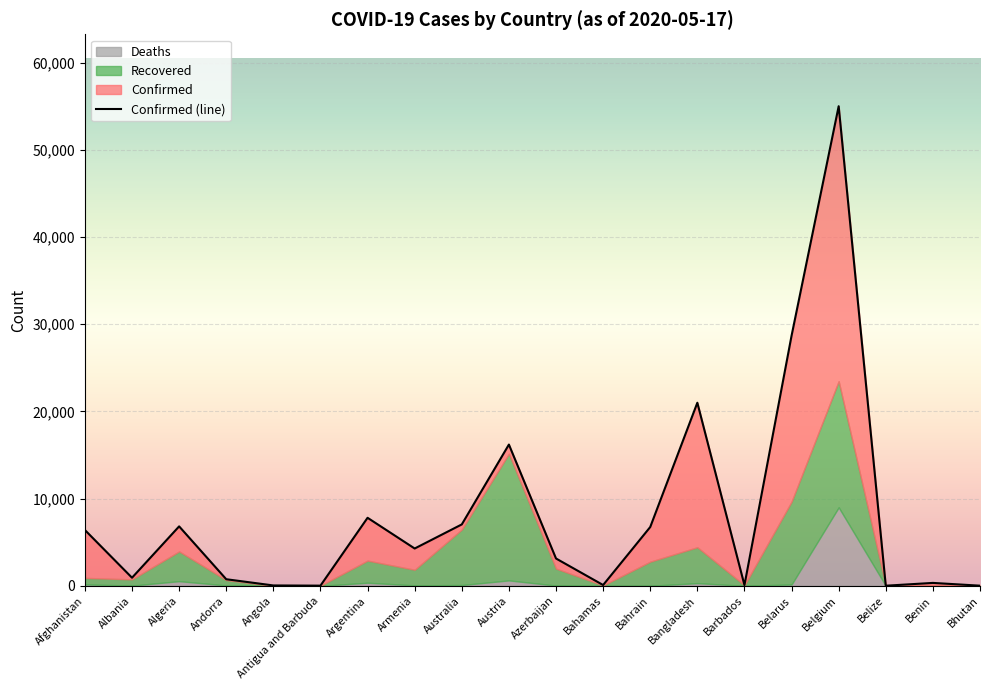

Which has a higher value, Bhutan or Bahamas?

Bahamas